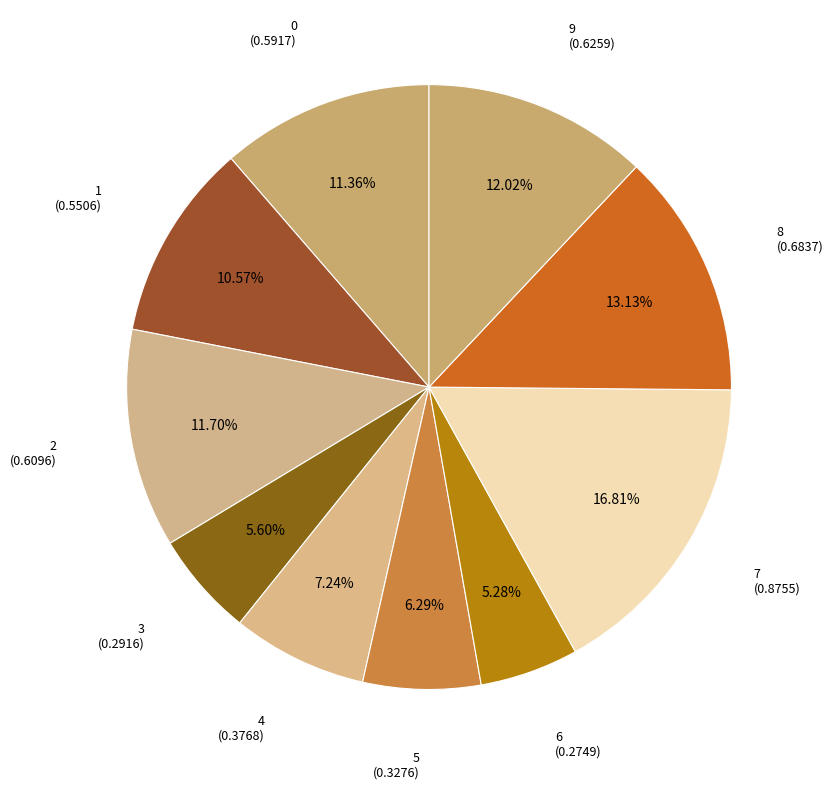

Count the number of slices in the pie.

10